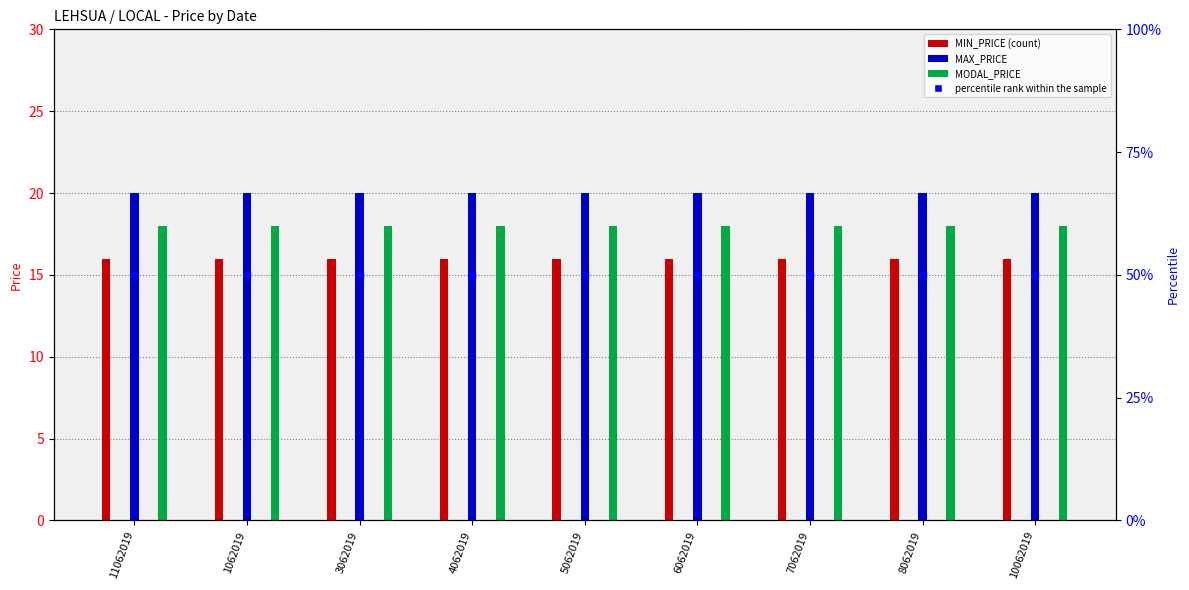

What is the maximum value for MAX_PRICE?

20